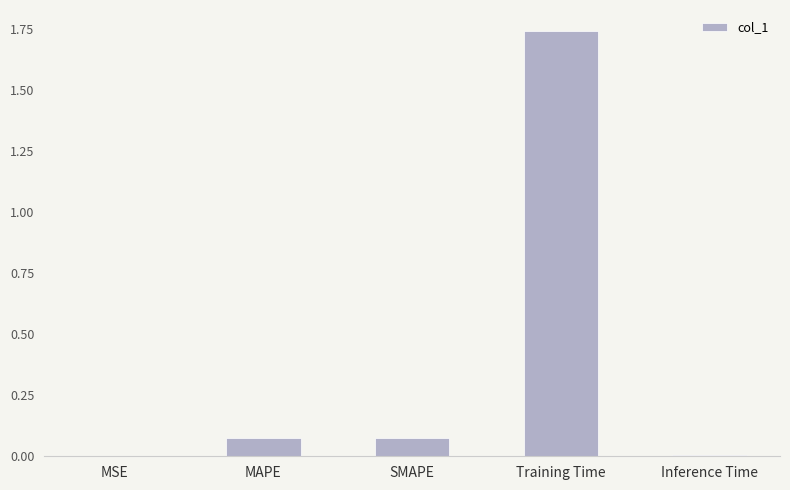

Between SMAPE and Inference Time, which is larger?

SMAPE